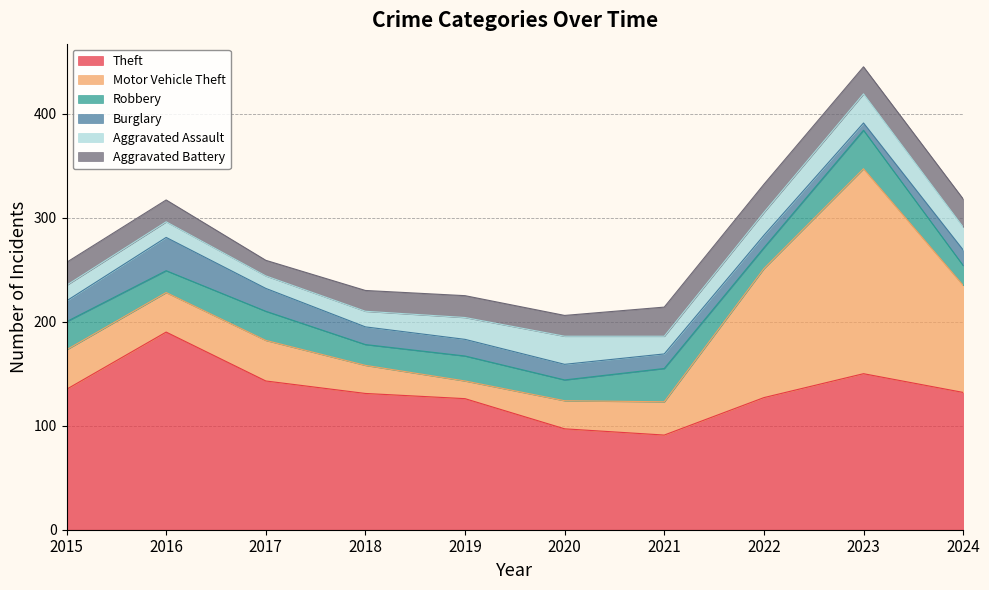

The value of Robbery at 2022 is 20. True or false?

True